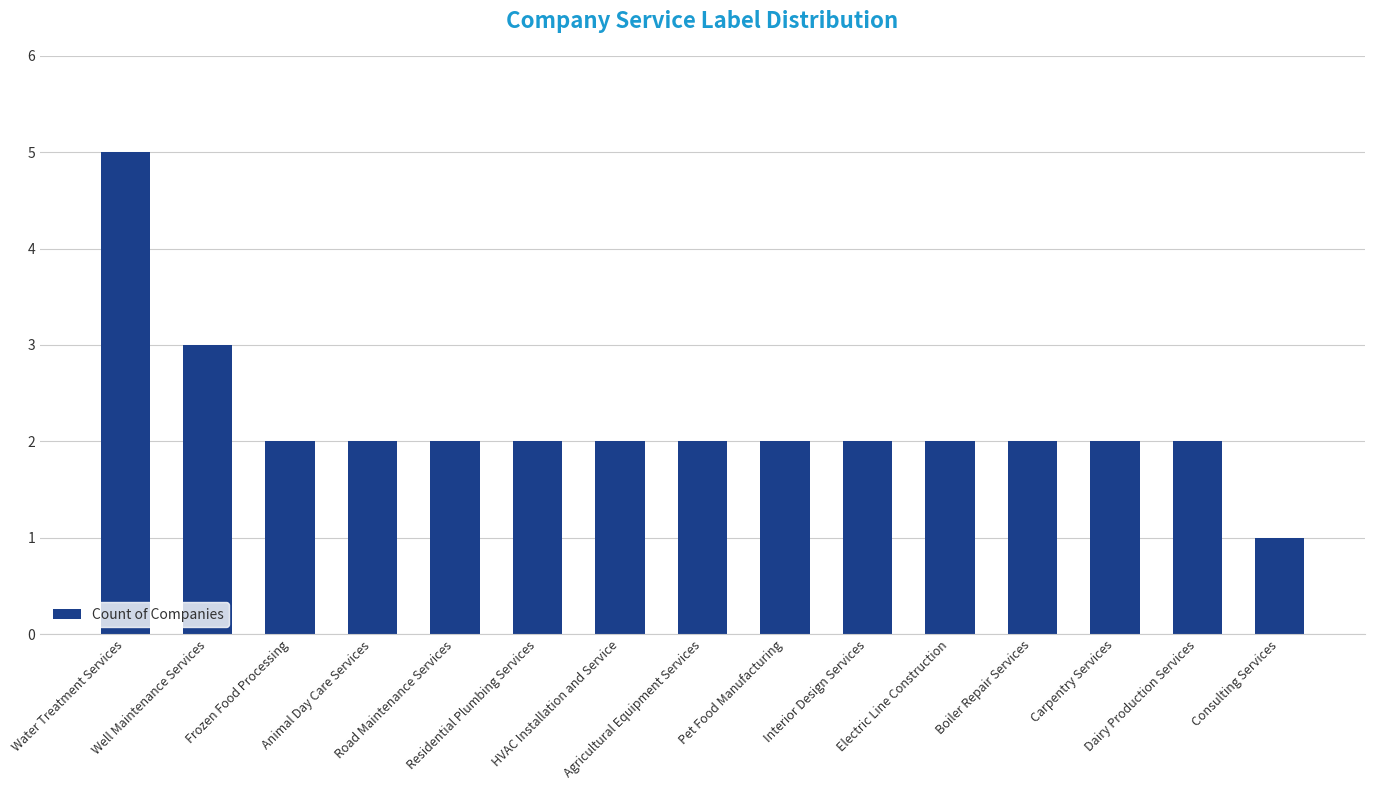

Which label corresponds to the largest value in the chart?

Water Treatment Services